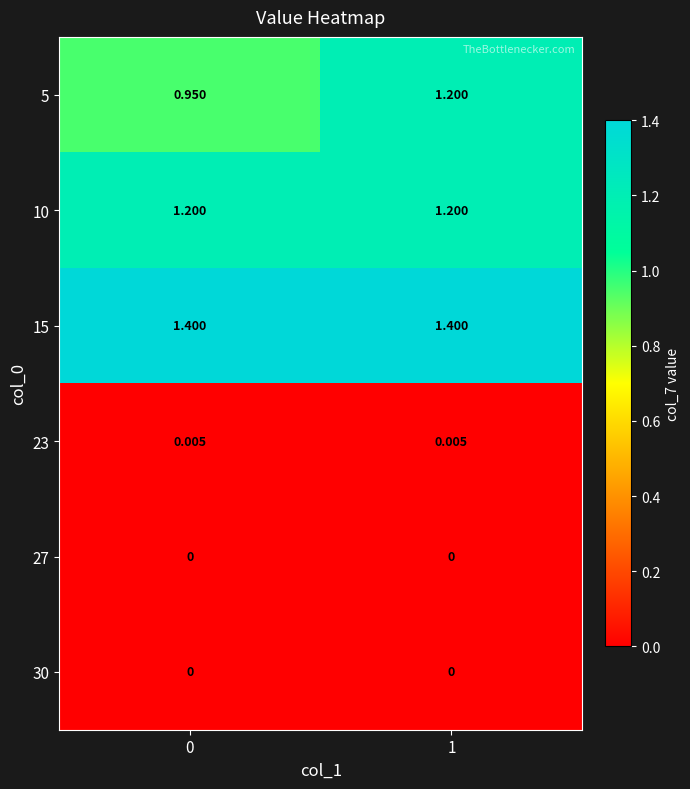

Is the value of 10 at 0 greater than the value of 27 at 0?

Yes